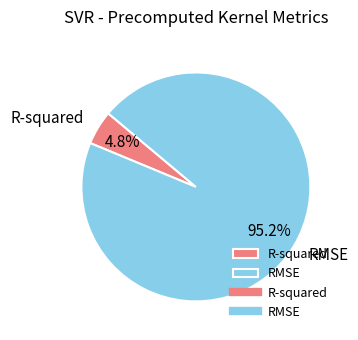

What percentage is the R-squared slice, to the nearest percent?

5%